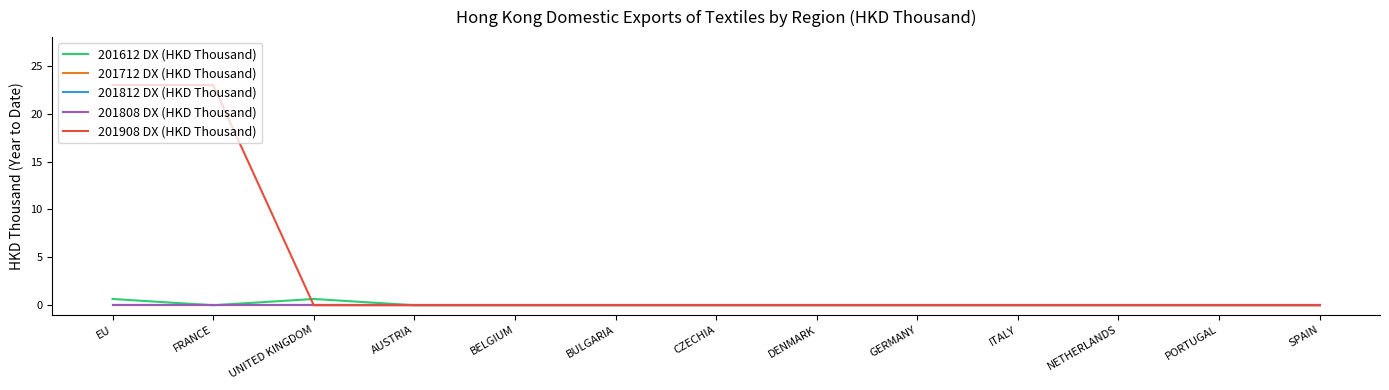

True or false: 201712 DX (HKD Thousand) and 201812 DX (HKD Thousand) intersect in this chart.

False